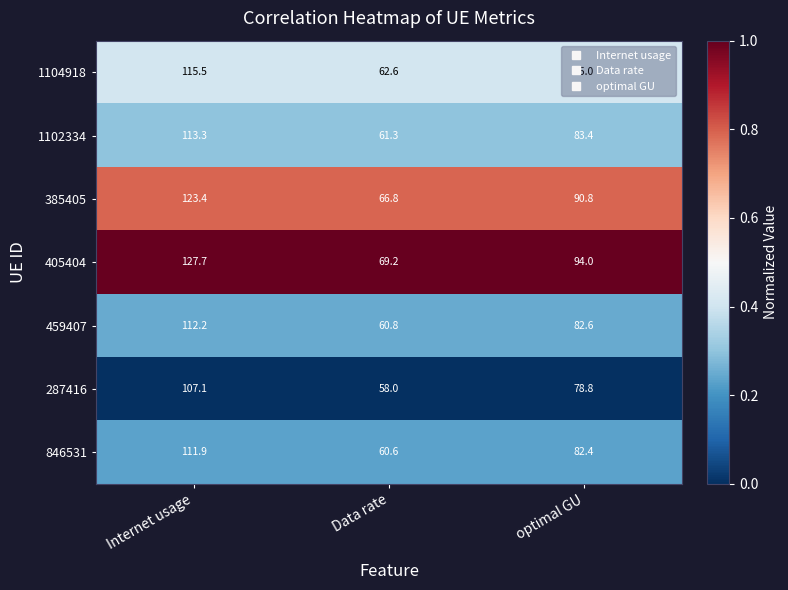

What is the maximum value shown in the chart?

127.7